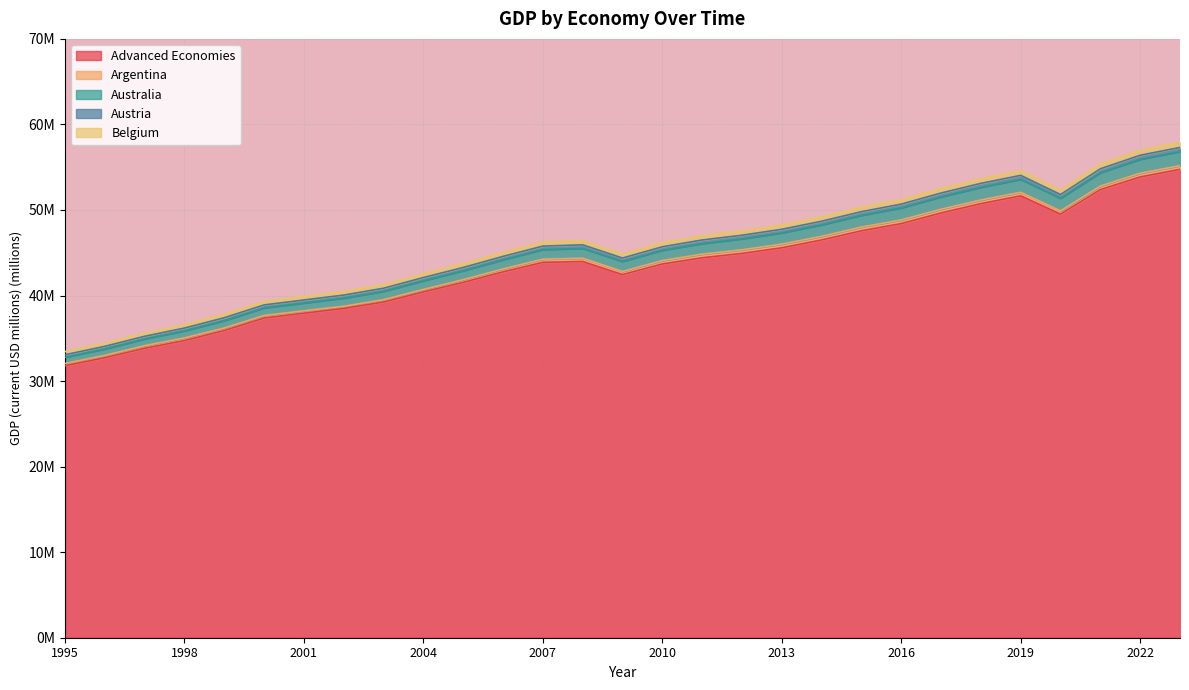

Where is Belgium nearest to the value 45?

2006